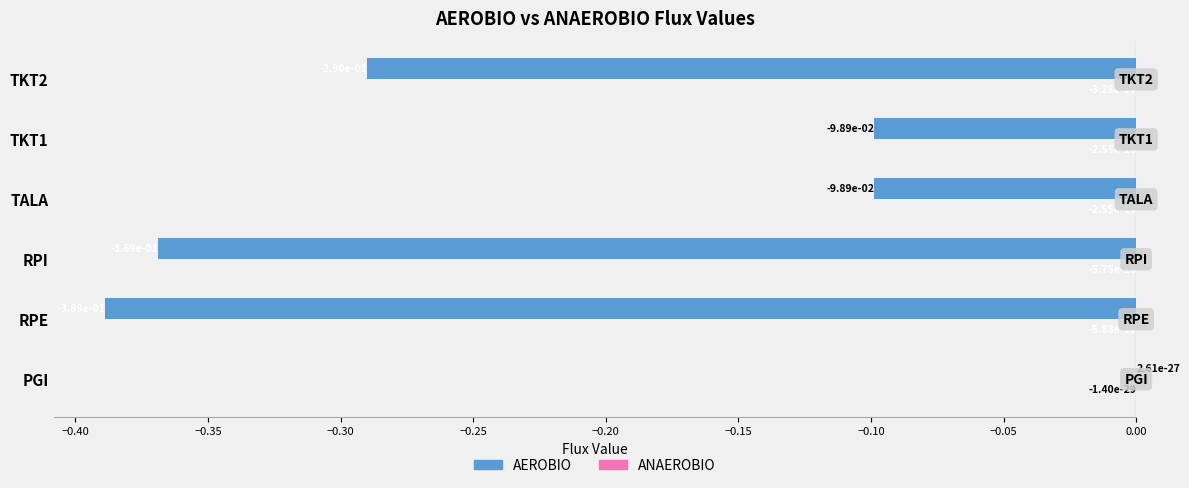

Where is AEROBIO nearest to the value 0?

PGI